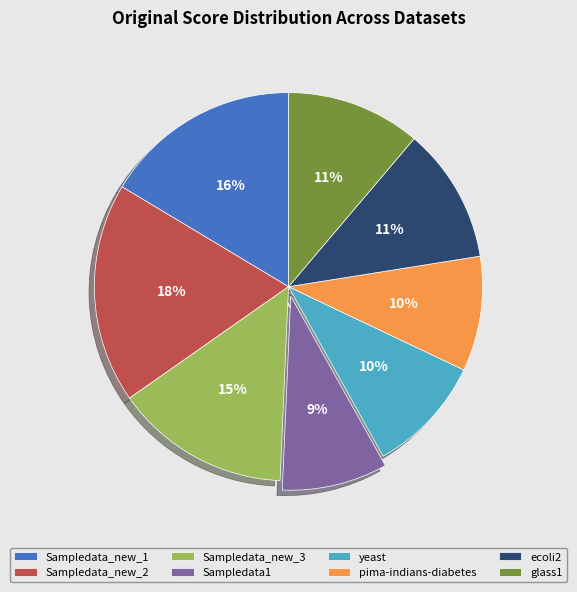

Does any single category account for the majority?

No